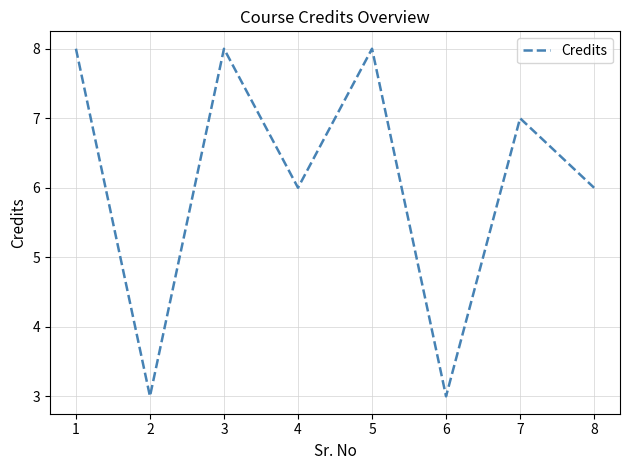

Where does the data first go above 7?

1